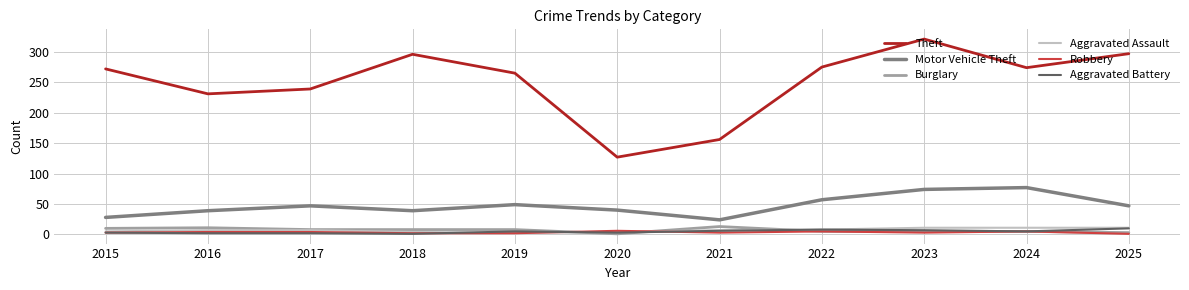

How many categories are shown in the chart?

11